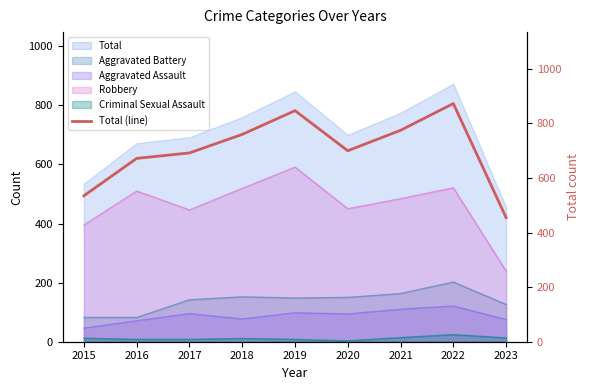

True or false: Total has a value of 1270 at 2022.

False